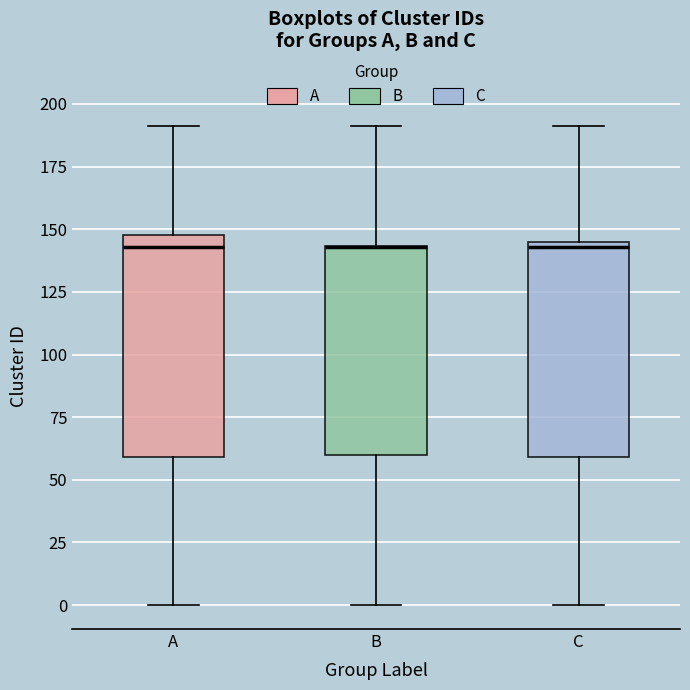

Where does the lower whisker of the box for A end on the y-axis? The values are not printed on the chart, so give them approximately, as read against the axis.

0